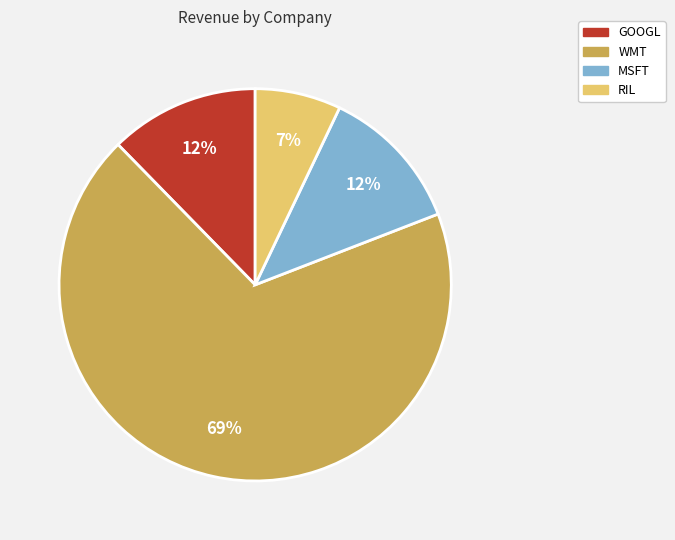

How many segments does this pie chart have?

4